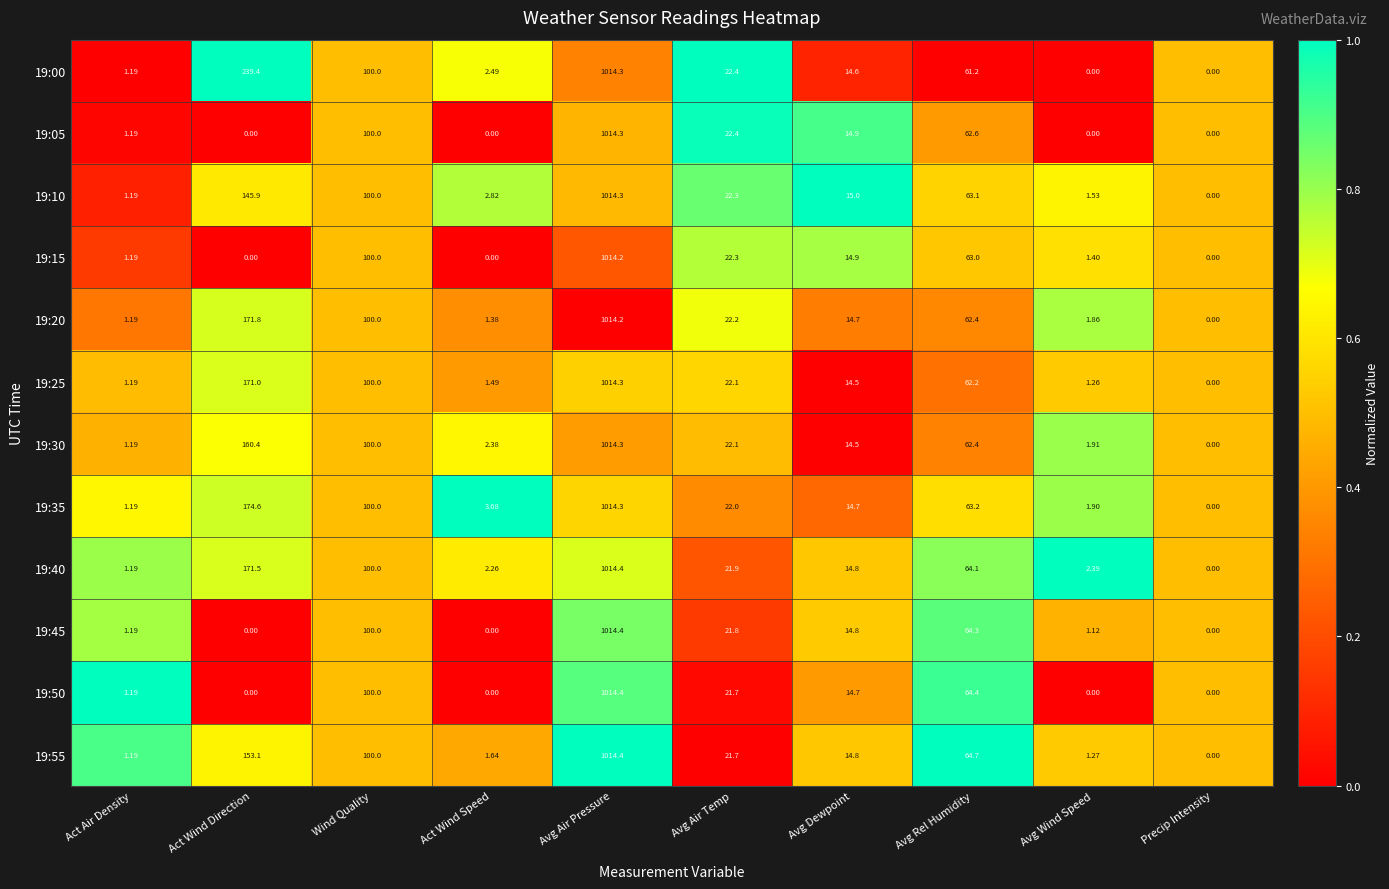

Which series changed the most between Avg Rel Humidity and Avg Wind Speed?

19:50